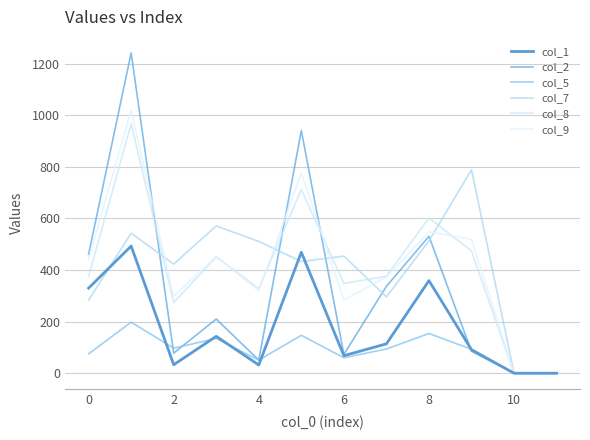

What is the maximum value shown in the chart?

1242